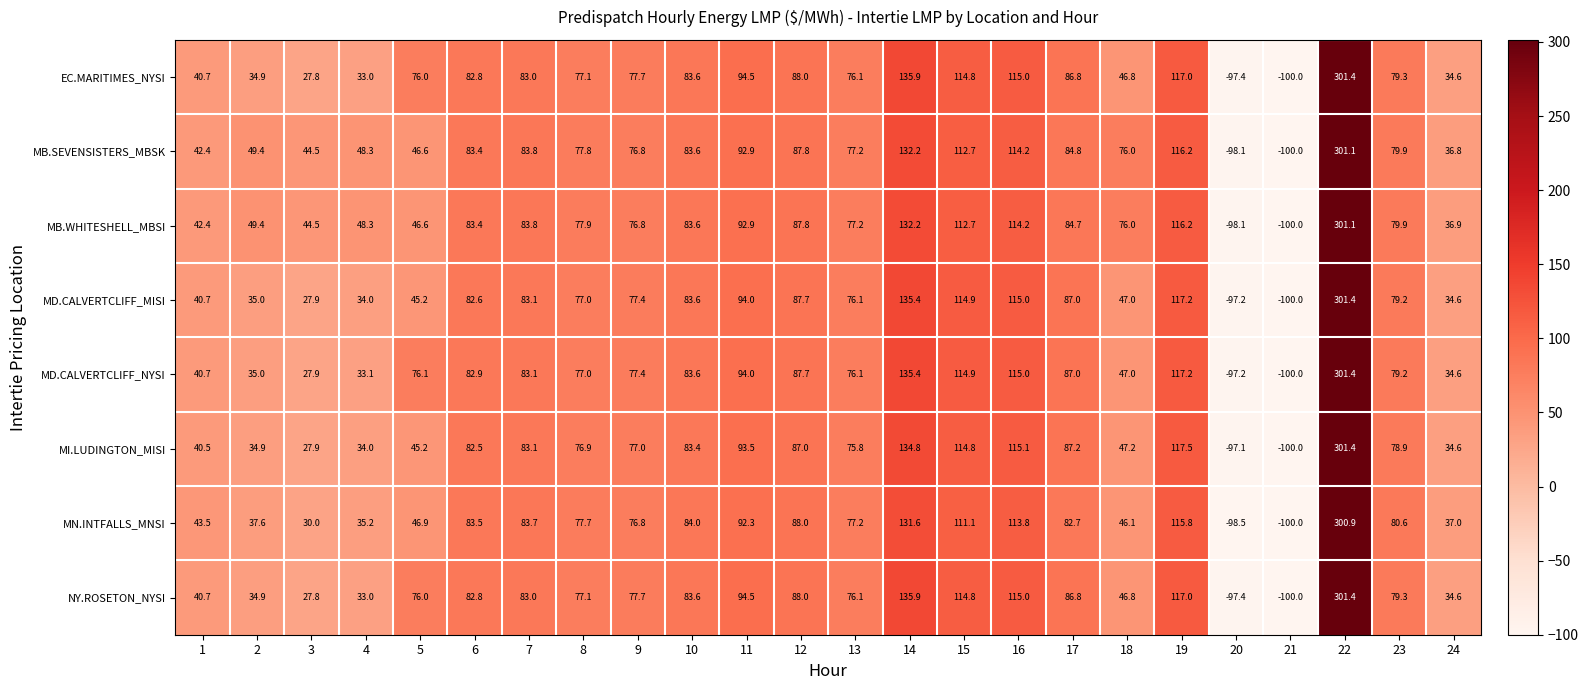

Which category has the highest value across all series?

22